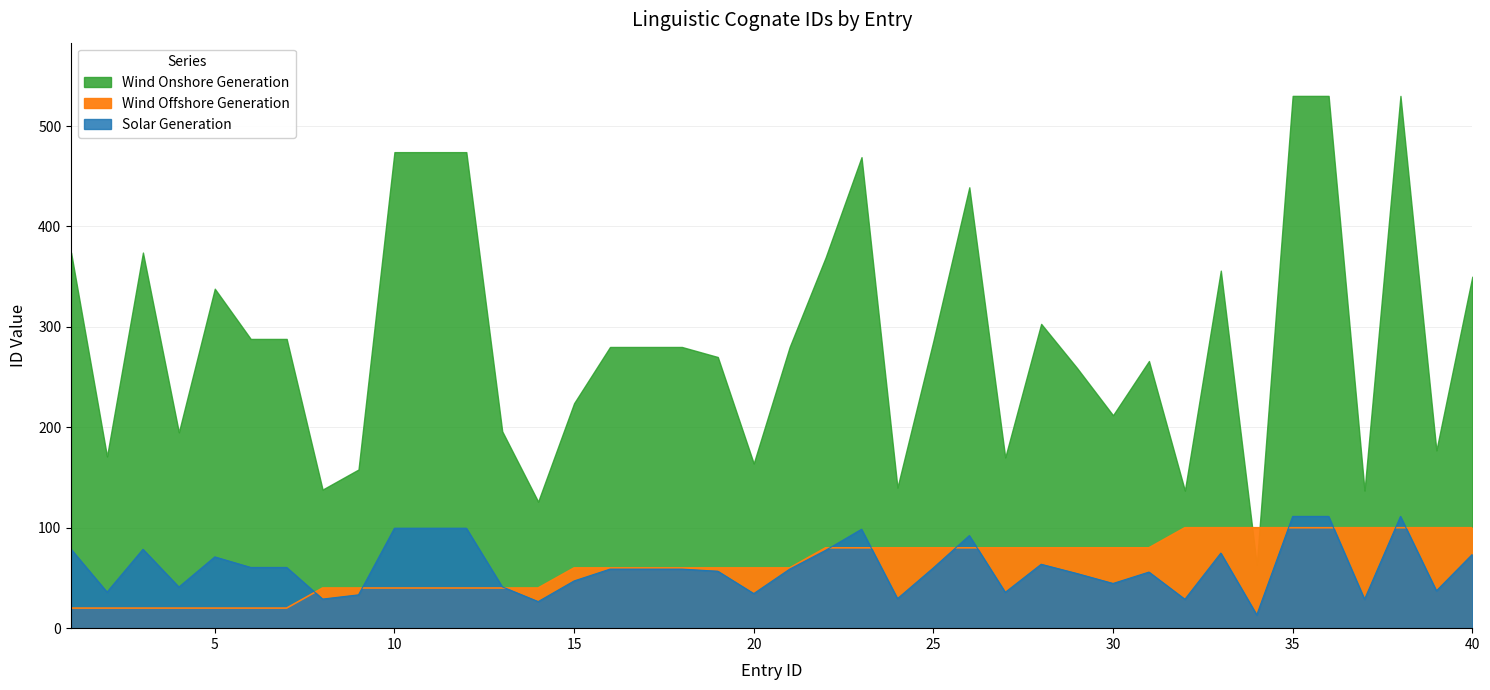

The value of Wind Onshore Generation at 16 is 58.8. True or false?

True